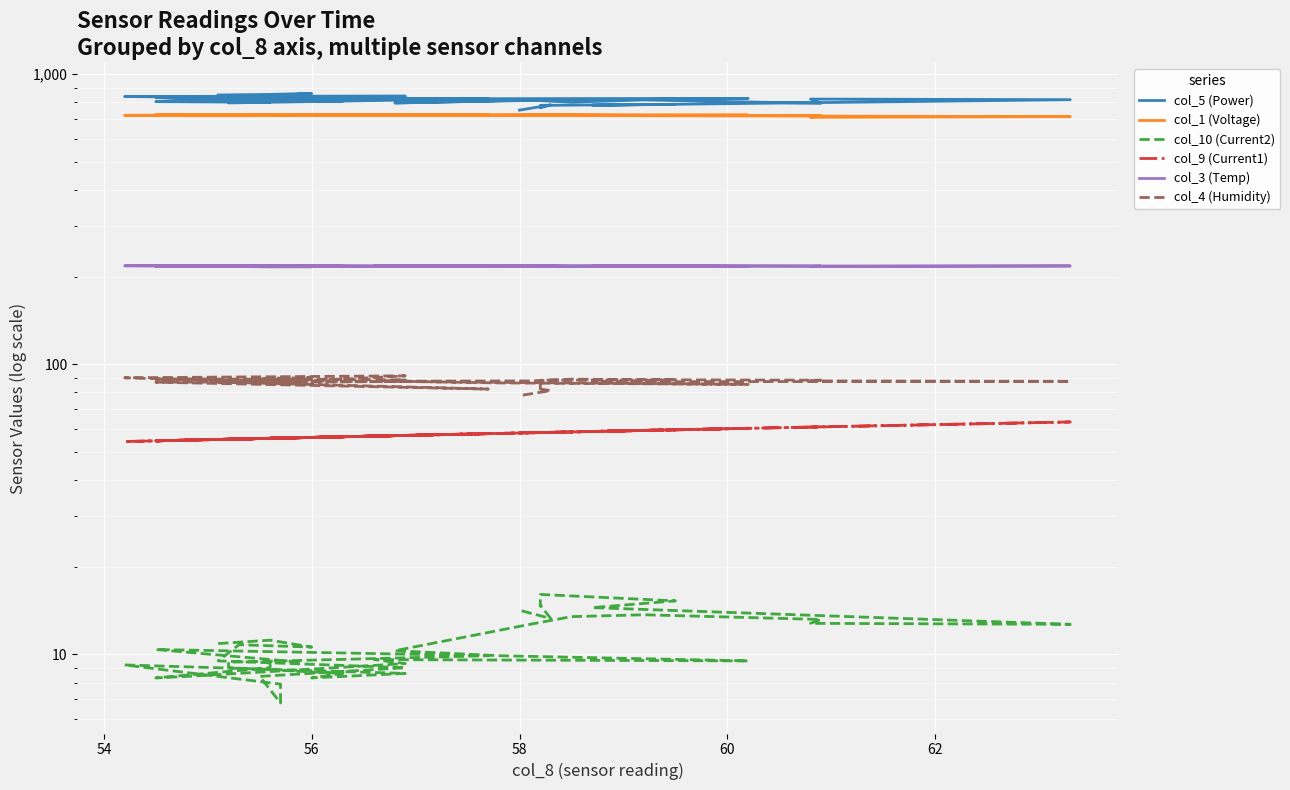

How many interior local valleys does the col_1 (Voltage) series have?

8